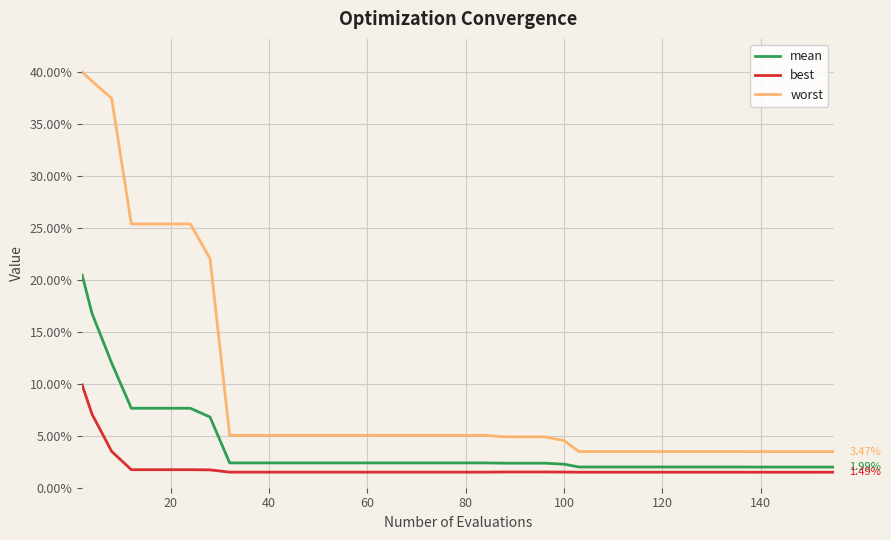

Does the chart display data point markers on the line(s)?

No